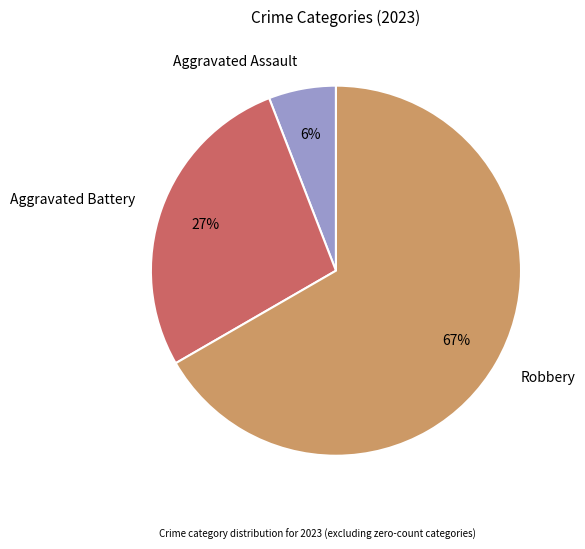

To the nearest percent, what is the average slice percentage?

33%